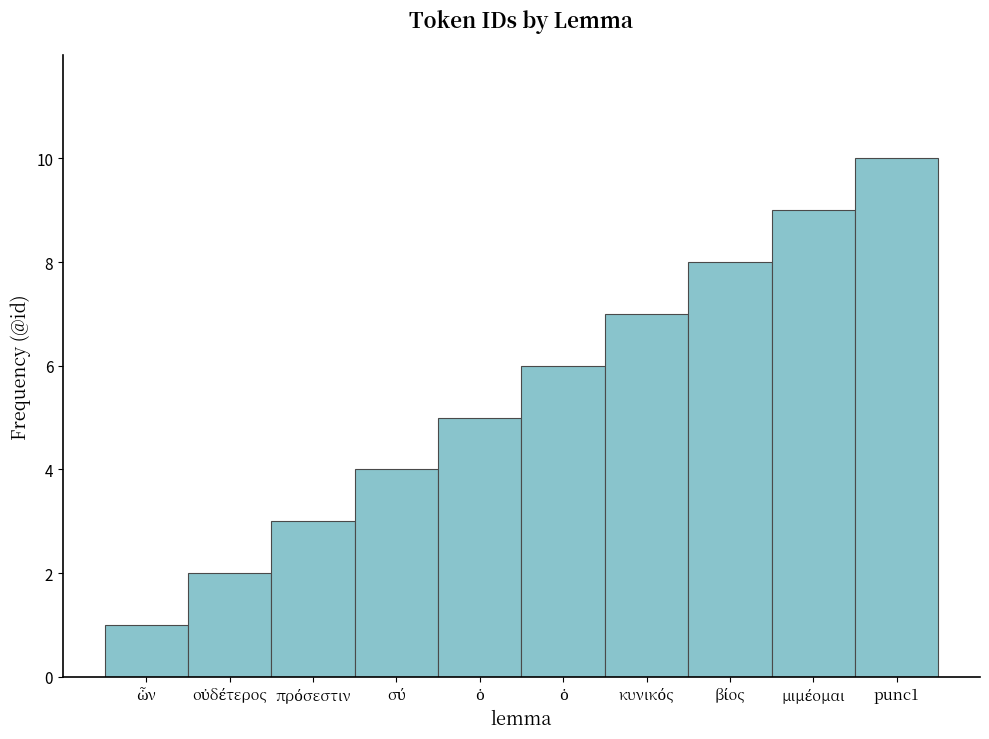

What is the sum of the values at ὁ and κυνικός?

13